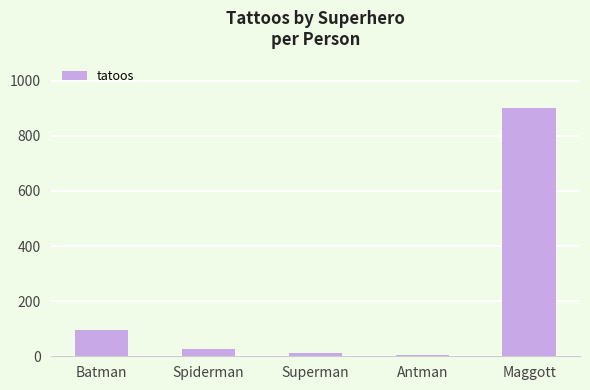

At which category does the chart reach its peak across all series?

Maggott